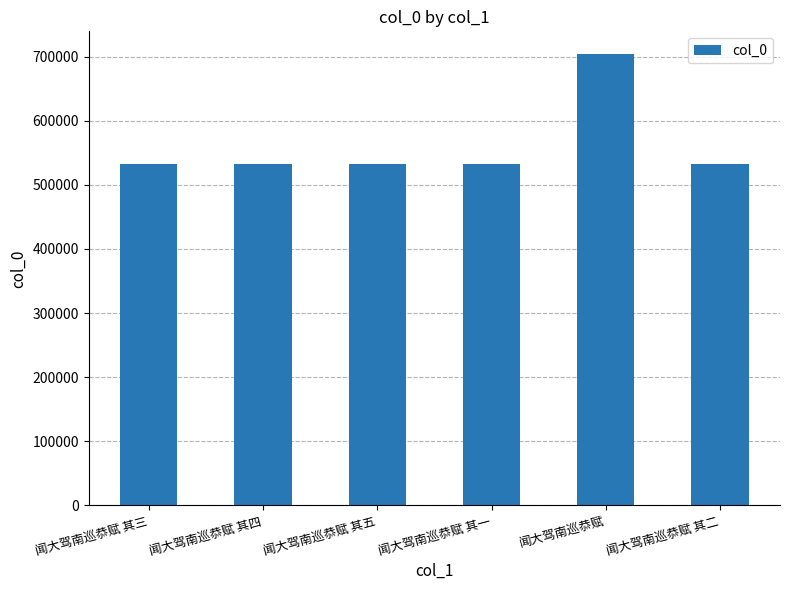

What is the minimum value shown in the chart?

532930